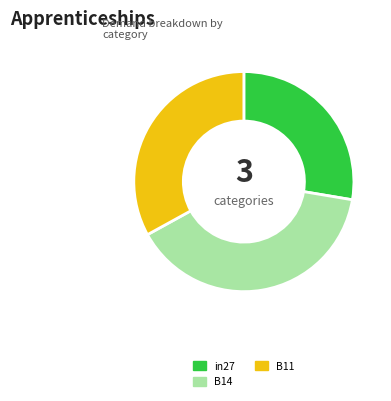

Between in27 and B14, which is larger?

B14